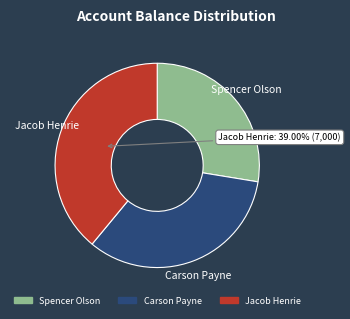

Combined, do Carson Payne and Jacob Henrie account for over 50%?

Yes